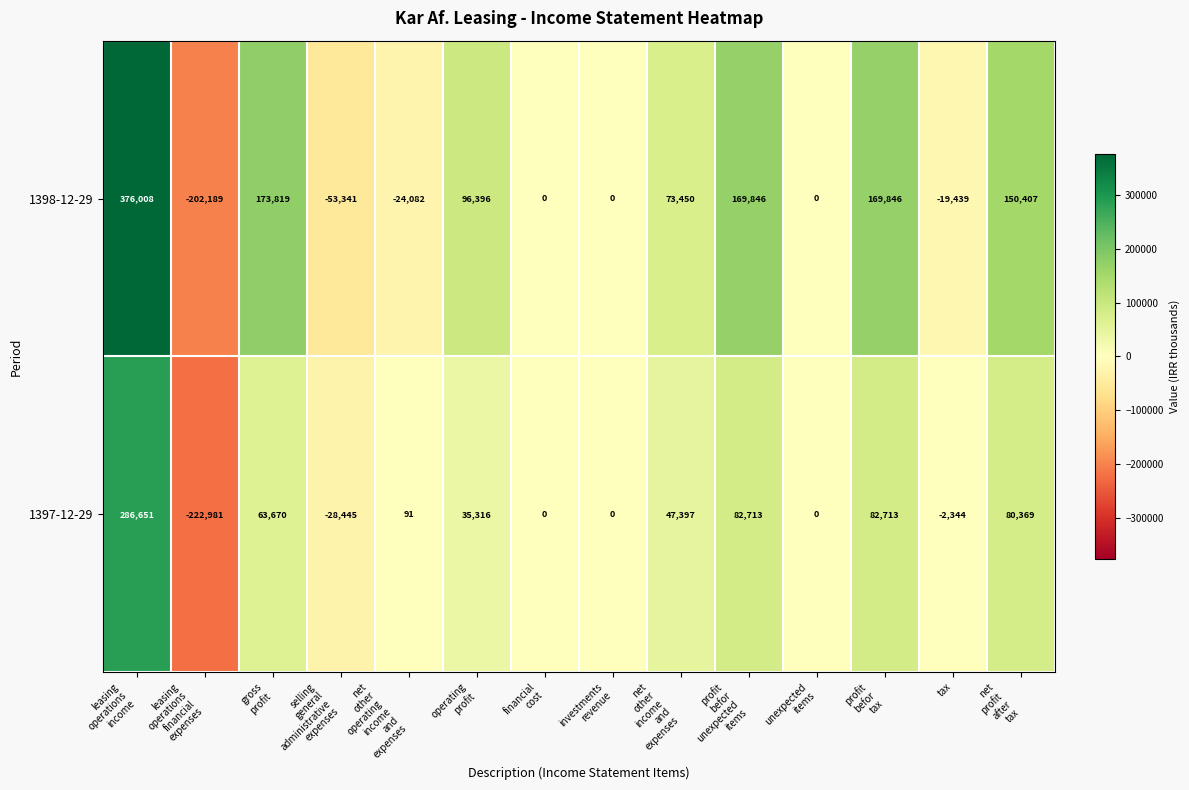

What is the average value of the 1398-12-29 series?

65052